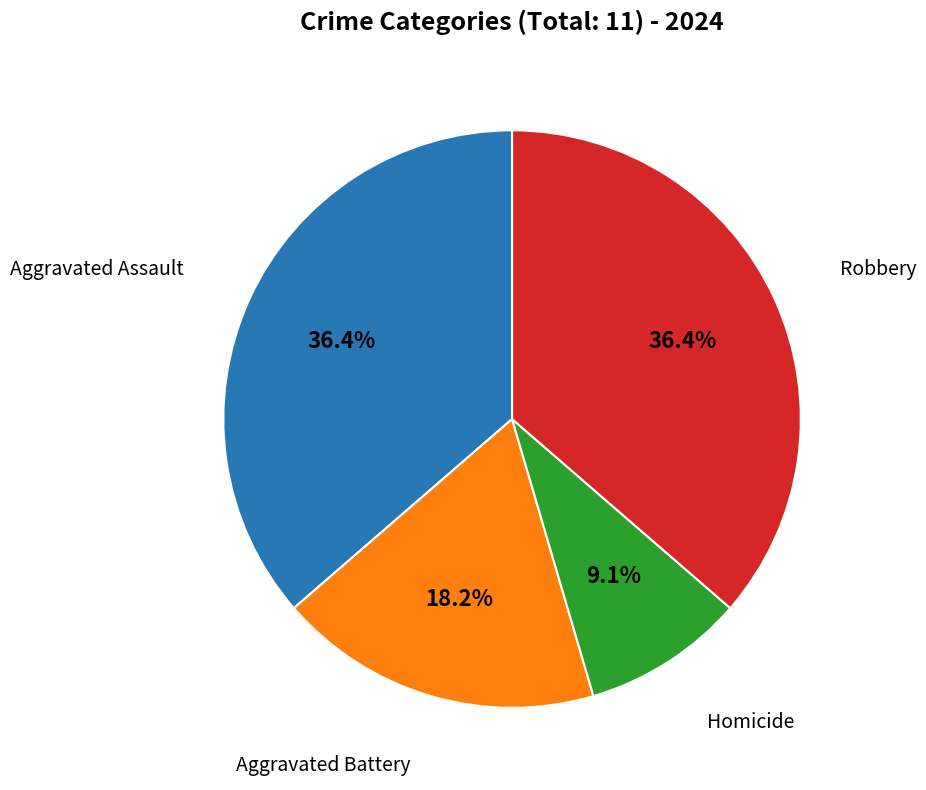

Does any single category account for the majority?

No